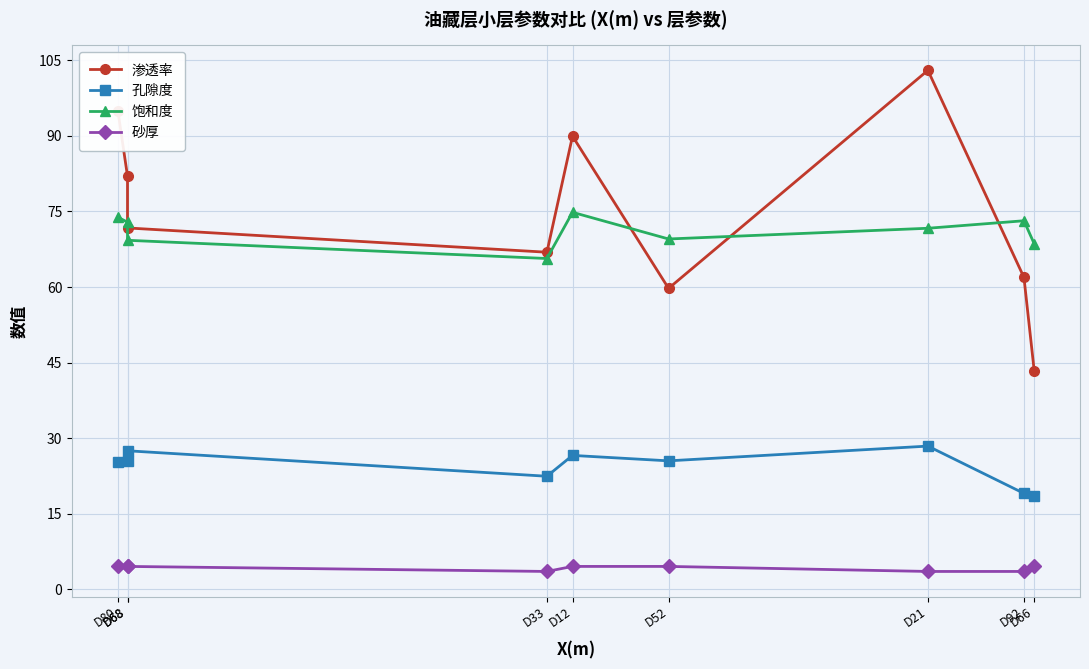

What value does the 渗透率 series have at D68?

82.0